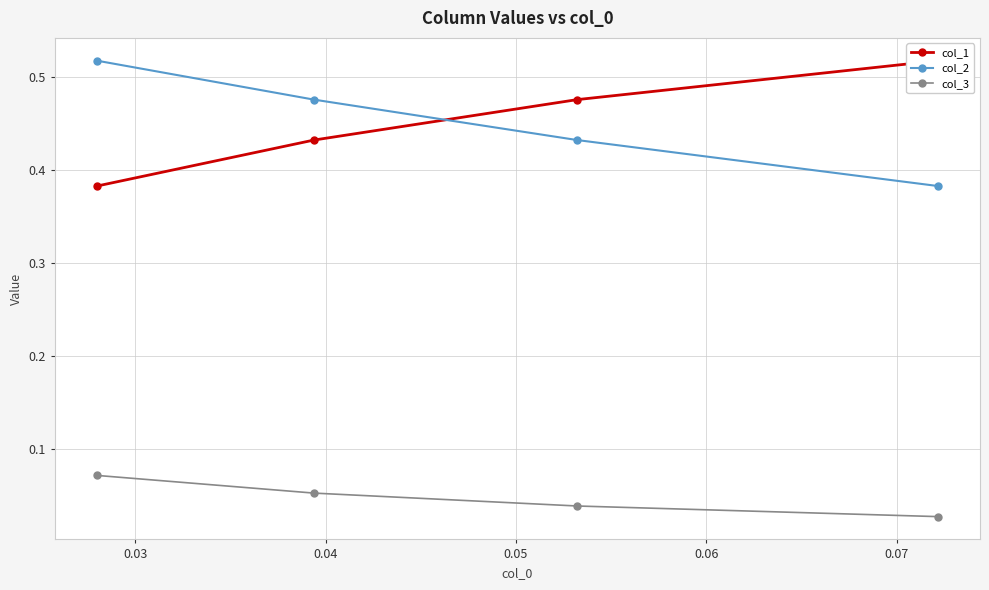

Count the col_1 values in the range 0 to 1.

4